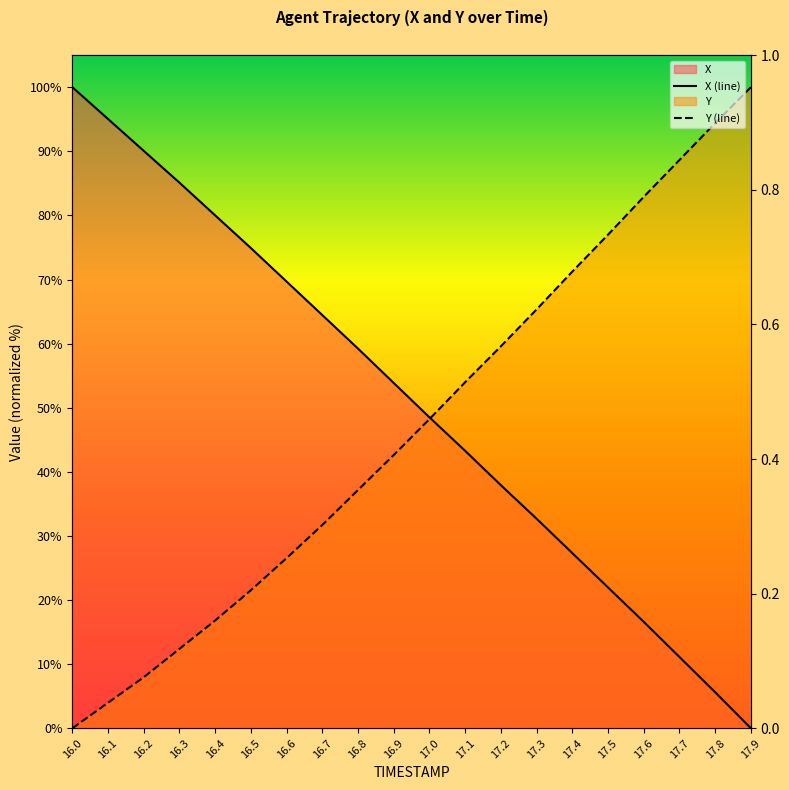

What is the spread (max minus min) of values at 16.6?

43.1